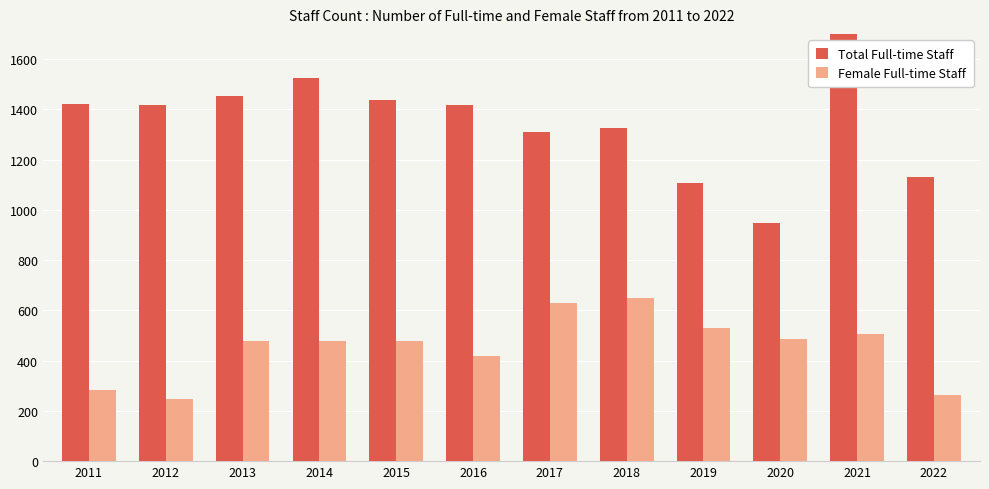

What is the difference between the maximum and minimum values in the Total Full-time Staff series?

763